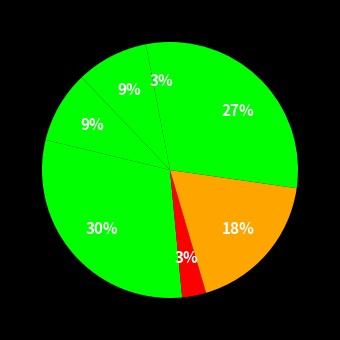

How many segments does this pie chart have?

7